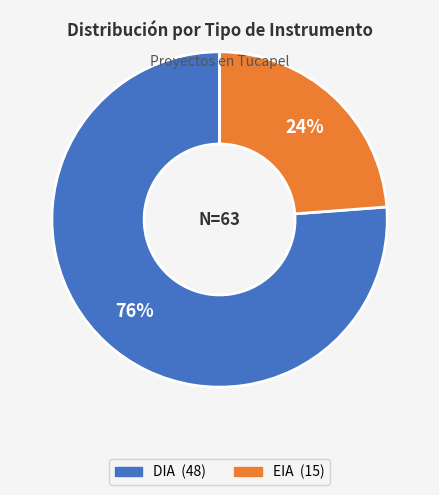

Which slice represents more than half of the pie?

DIA